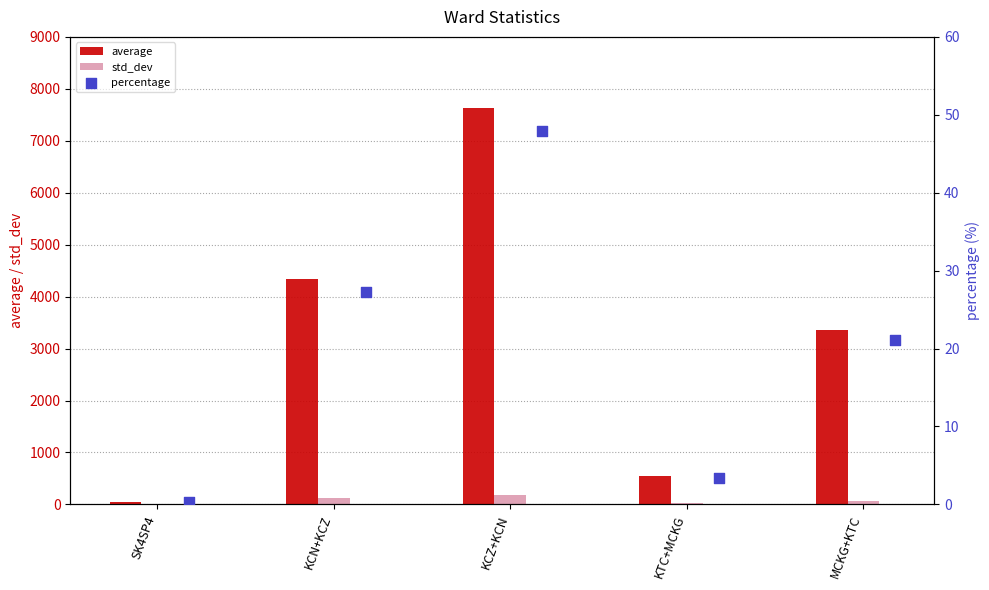

Is the value of std_dev at MCKG+KTC greater than the value of percentage at KCZ+KCN?

Yes